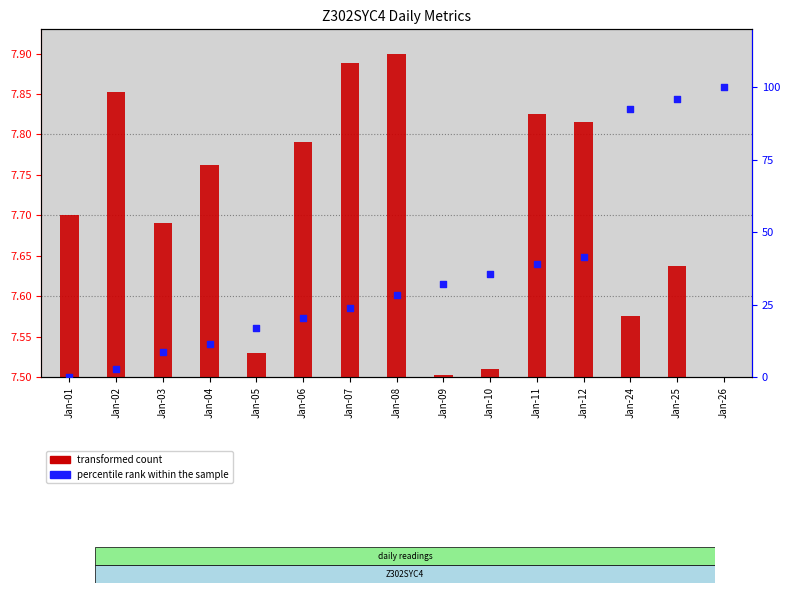

Which series reaches the maximum Y coordinate?

percentile rank within the sample